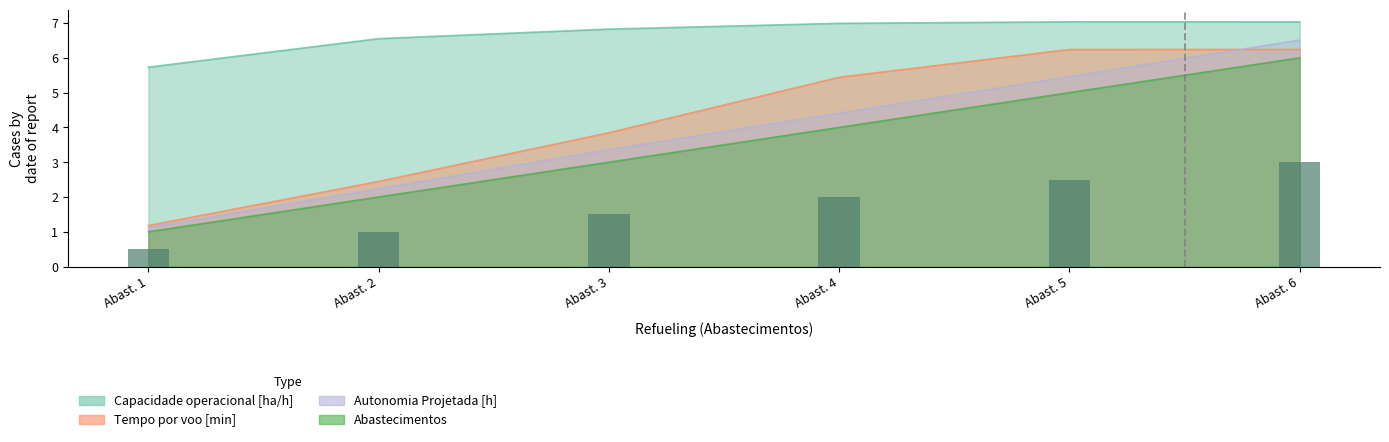

Rank the series by their maximum value, from highest to lowest.

Capacidade operacional [ha/h], Autonomia Projetada [h], Tempo por voo [min], Abastecimentos